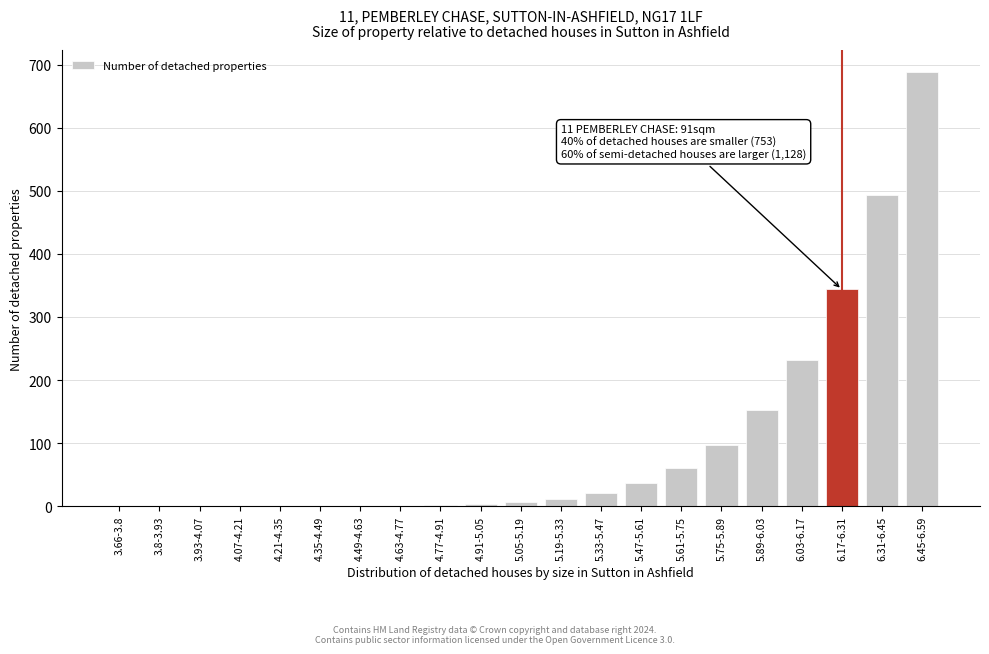

What is the sum of all values?

2149.6